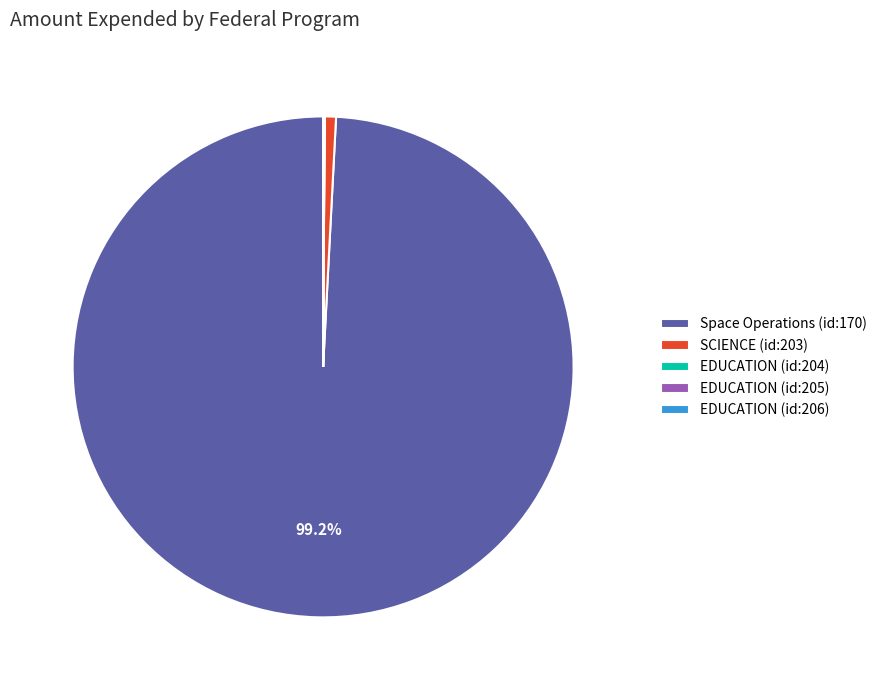

To the nearest percent, what portion does SCIENCE (id:203) represent?

1%